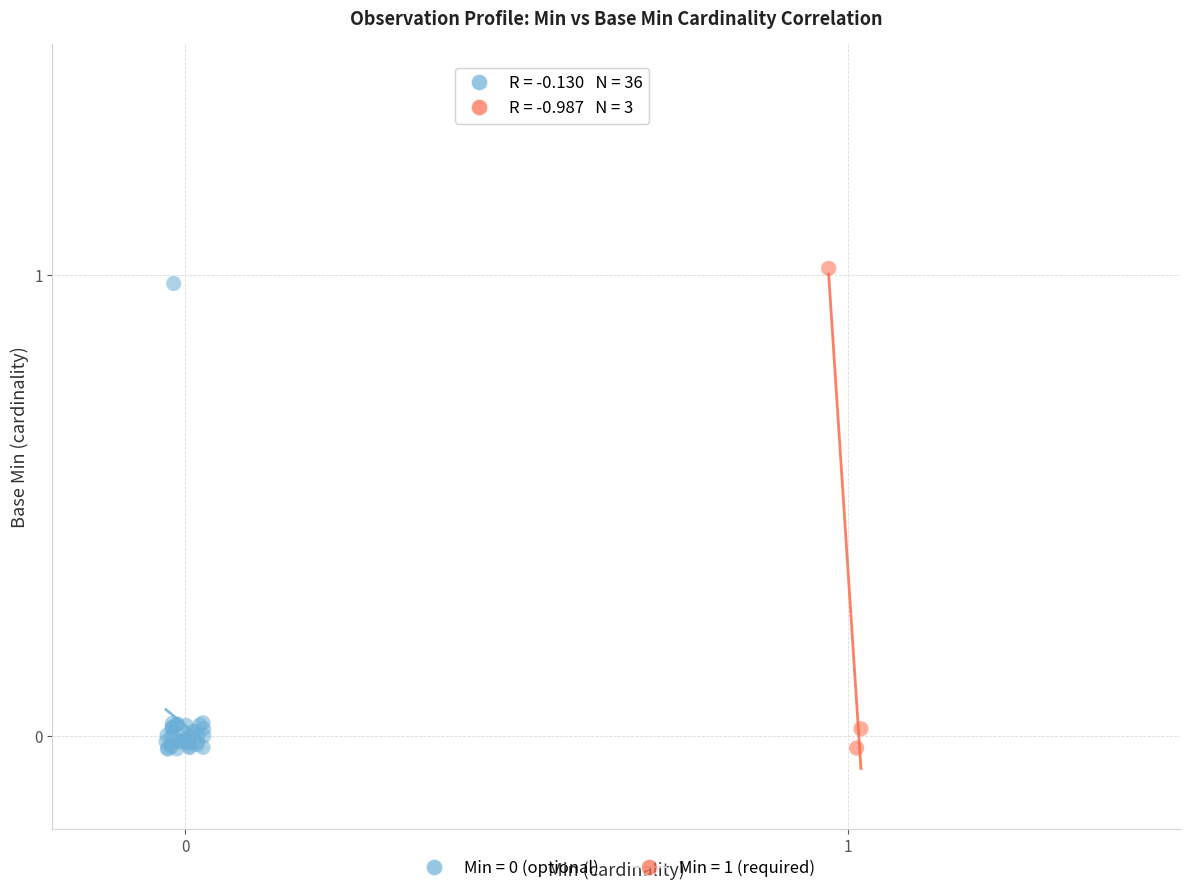

Which series has the largest Y range (max minus min)?

Min = 1 (required)